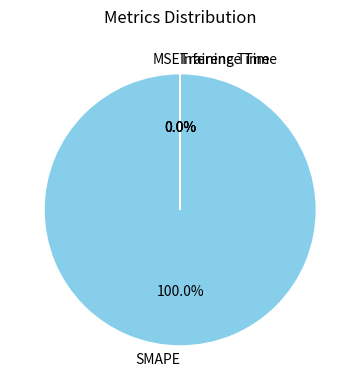

Which category has the biggest portion of the pie?

SMAPE